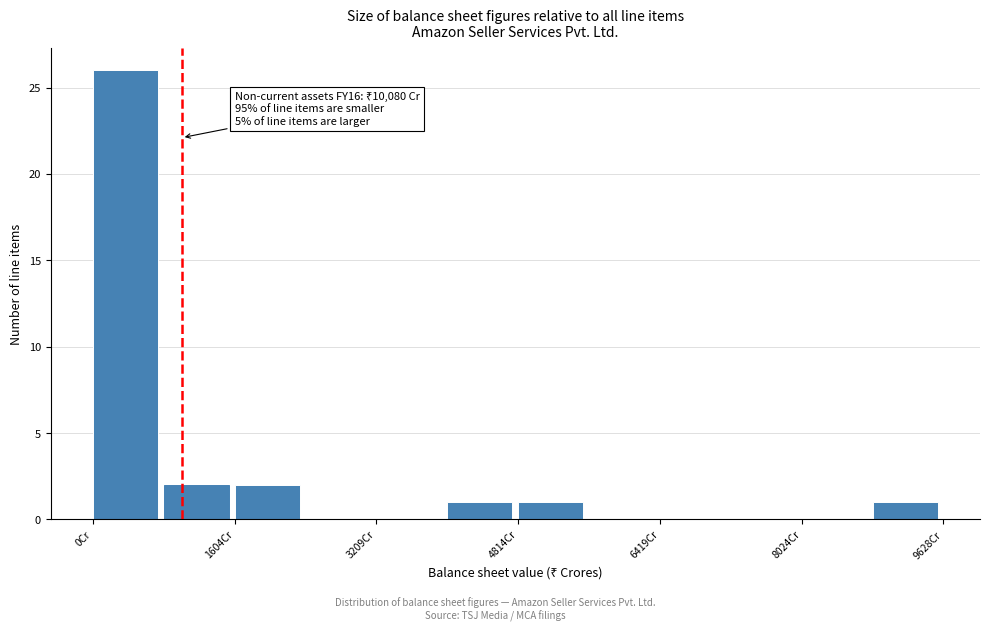

Over which range of the x-axis is the bar tallest?

0 to 800